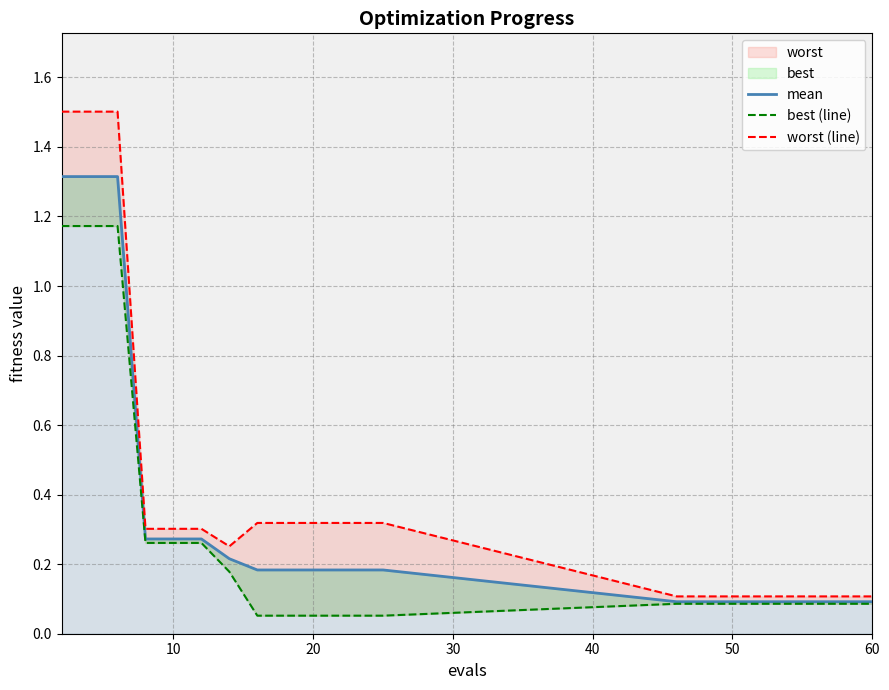

True or false: worst (line) and mean cross at least once.

False